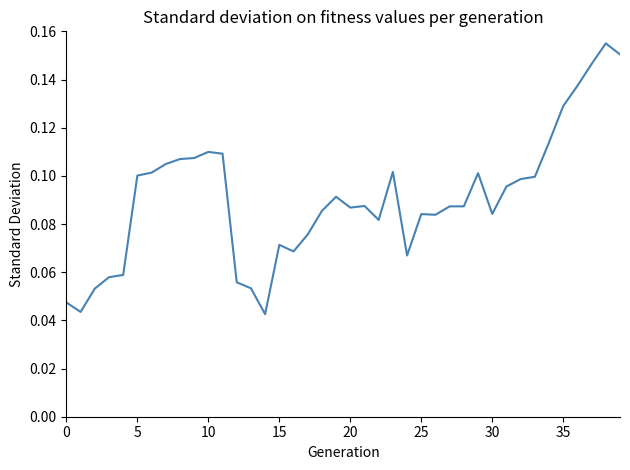

How many lines are shown in the chart?

1